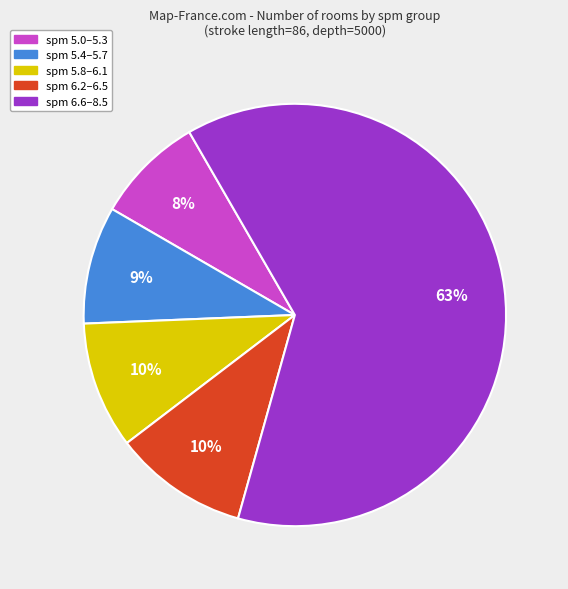

Is there a majority slice in this chart?

Yes